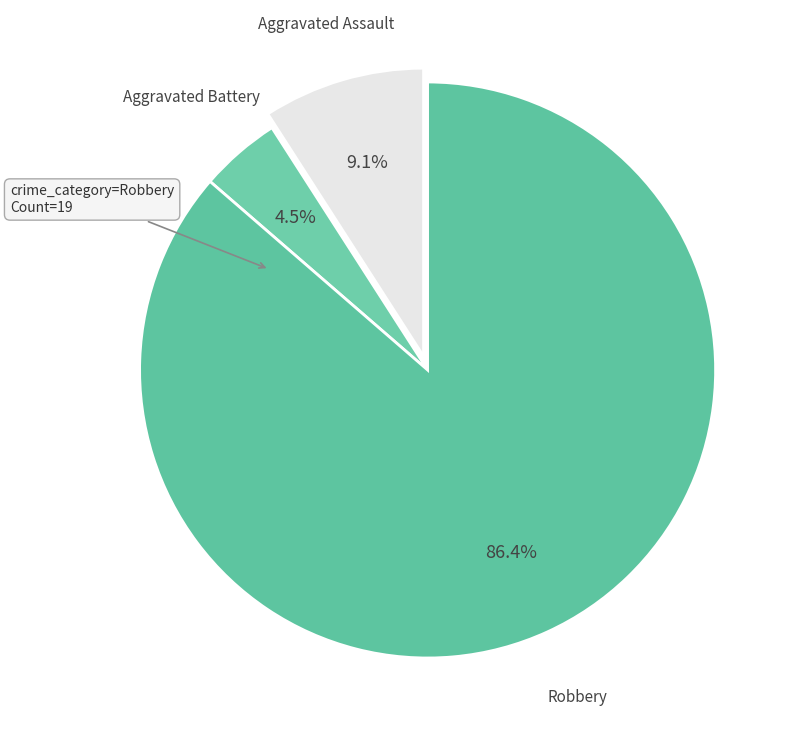

Between Robbery and Aggravated Assault, which is larger?

Robbery